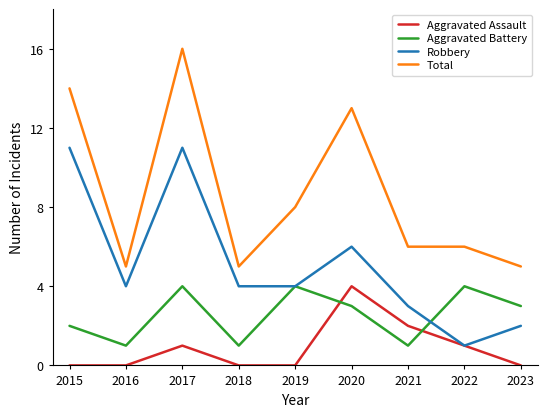

What are all the series names shown in the legend?

Aggravated Assault, Aggravated Battery, Robbery, Total